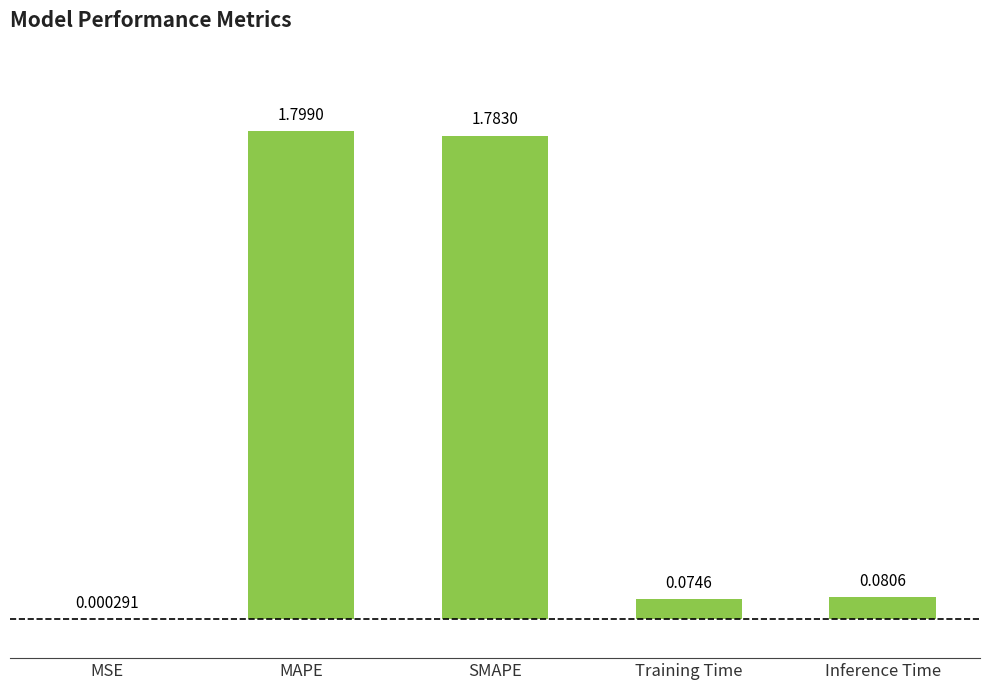

True or false: the data shows 1.8 at SMAPE.

True